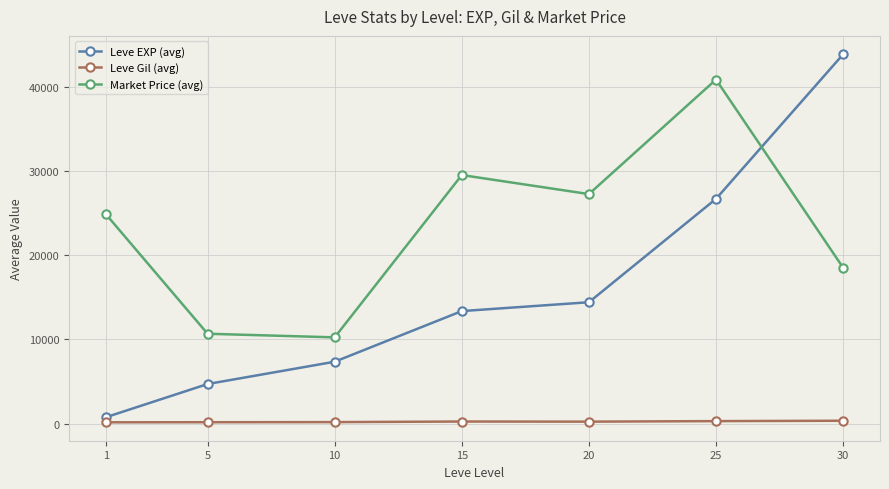

Rank the series by their average value, from lowest to highest.

Leve Gil (avg), Leve EXP (avg), Market Price (avg)